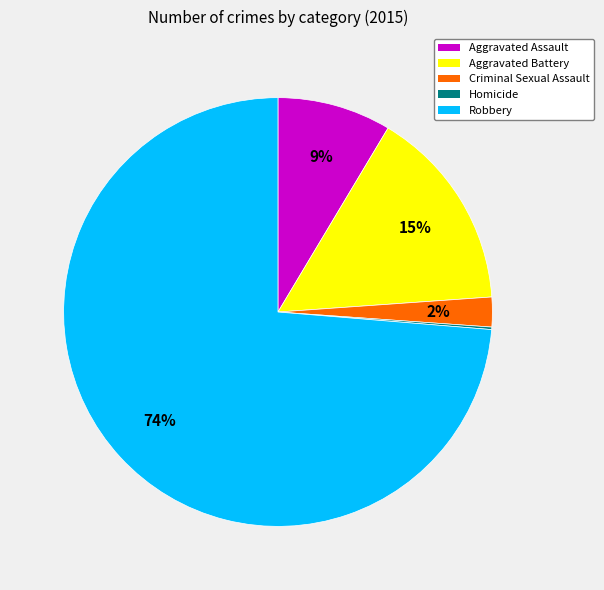

Between Robbery and Aggravated Assault, which is larger?

Robbery